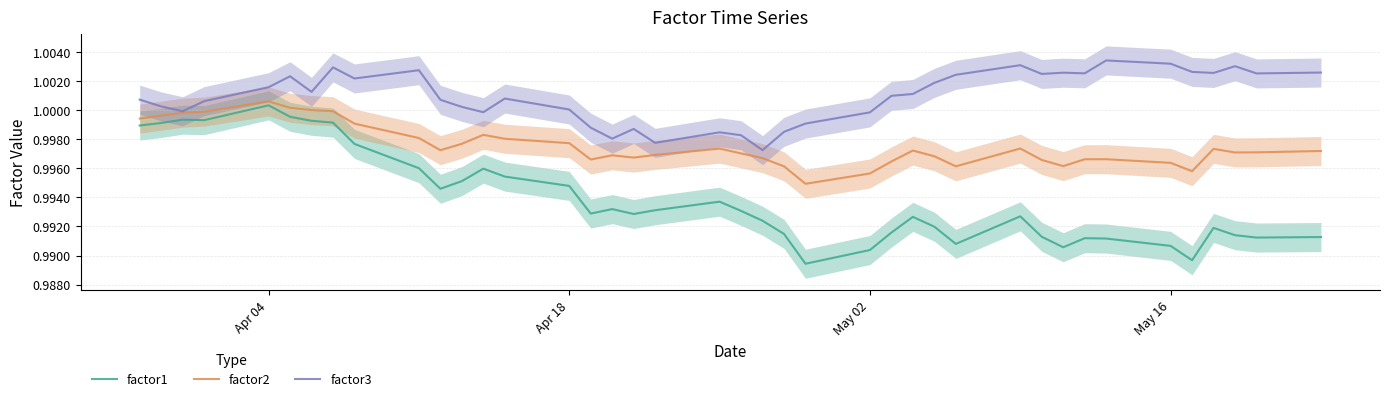

In factor1, how many points are higher than both neighbors (excluding endpoints)?

9